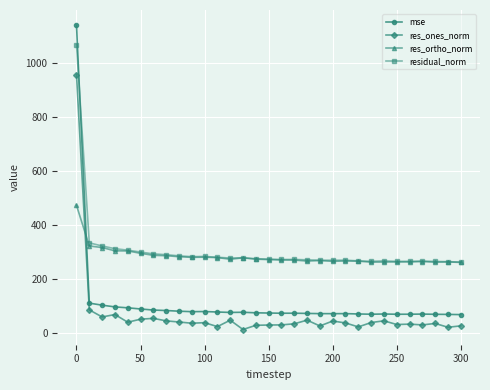

List the series in order of their peak value, lowest first.

res_ortho_norm, res_ones_norm, residual_norm, mse